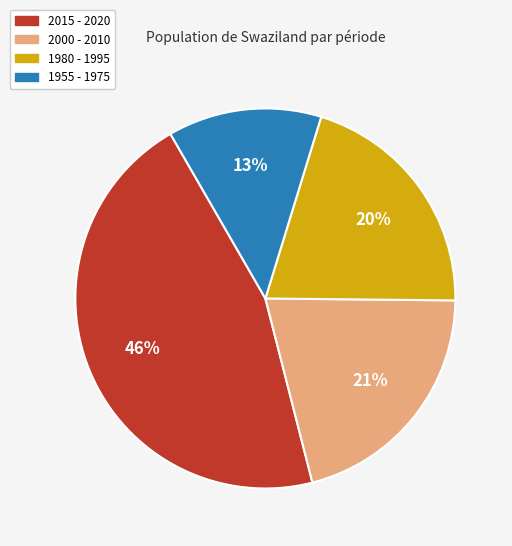

What is the smallest slice in the pie chart?

1955 - 1975